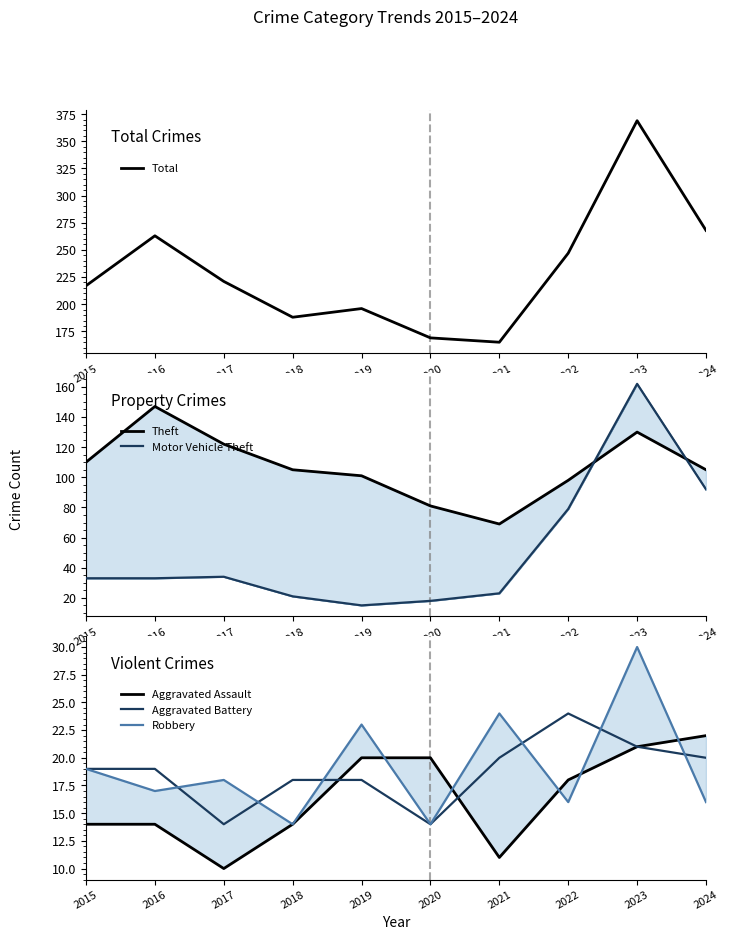

True or false: Aggravated Battery and Motor Vehicle Theft intersect in this chart.

True